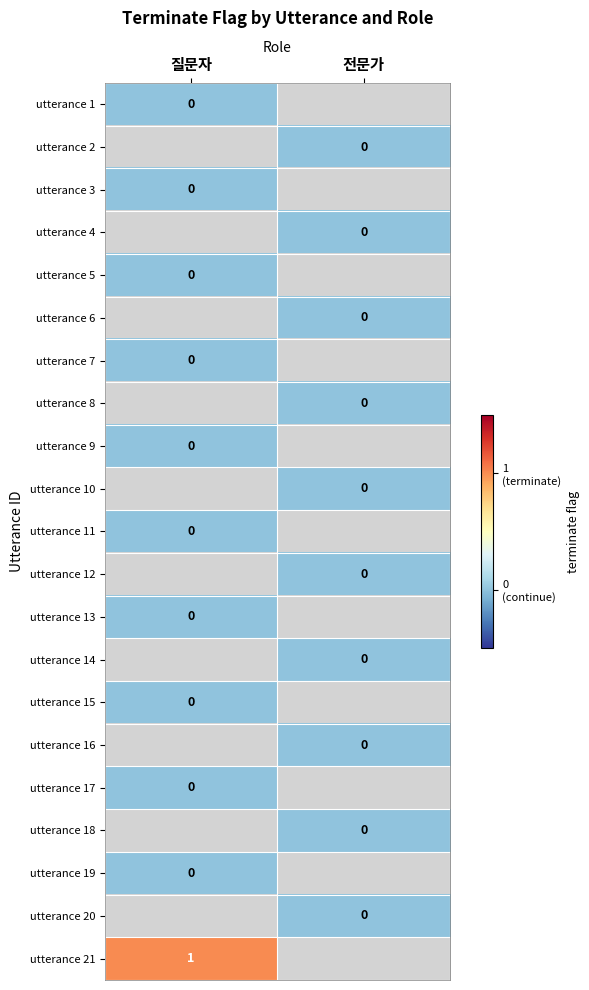

Which has a higher value, 질문자 or 전문가?

전문가